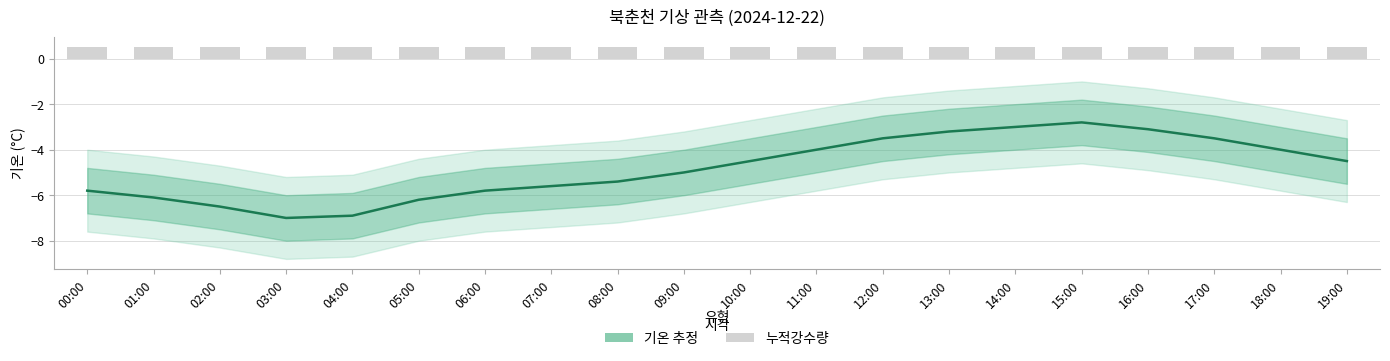

What is the label of the 6th bar from the left?

05:00